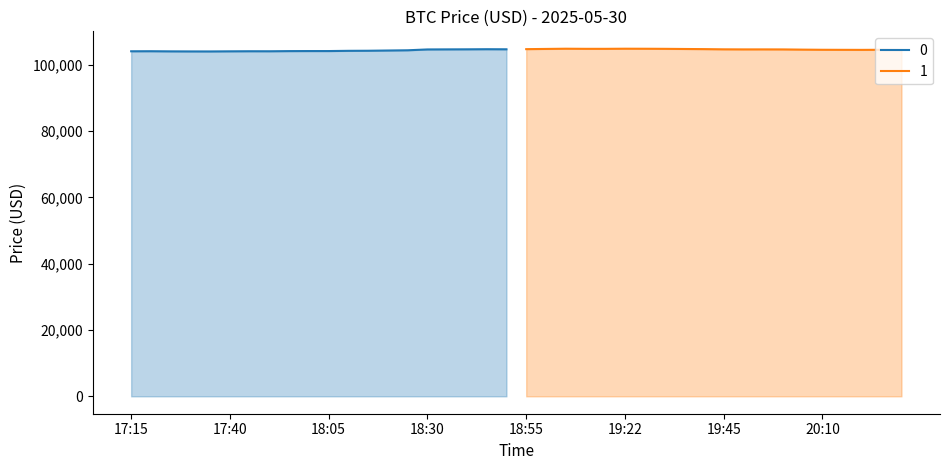

What is the sum of the values at 27 and 21?

209655.9